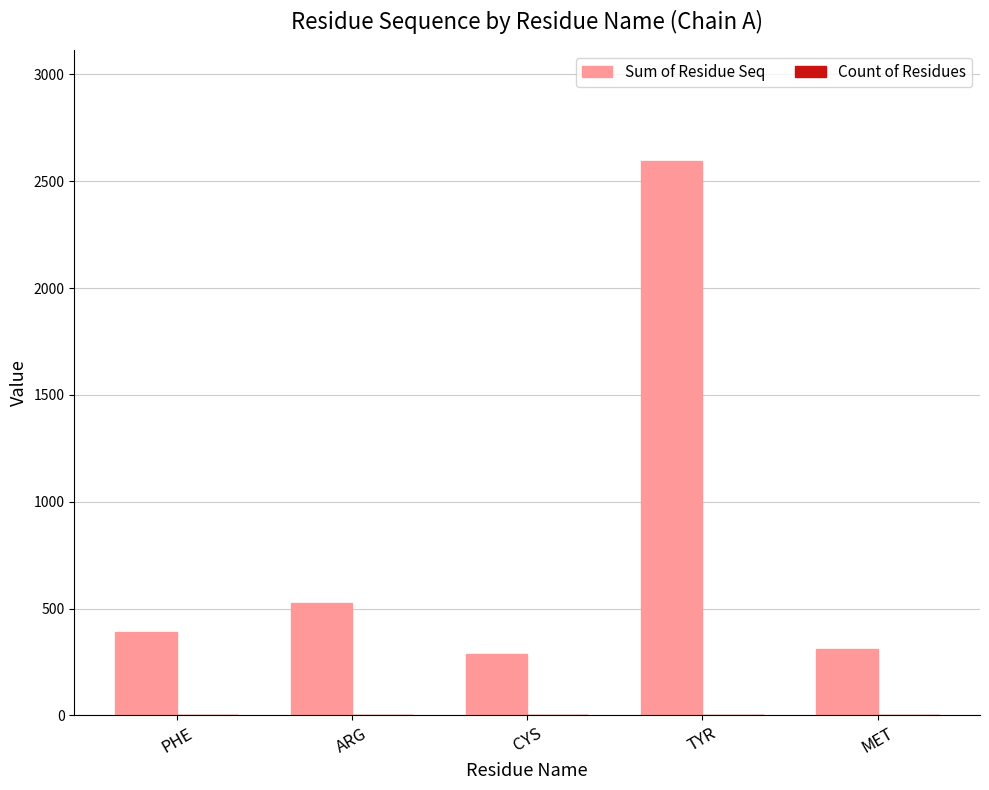

Which series has the largest total across all categories?

Sum of Residue Seq